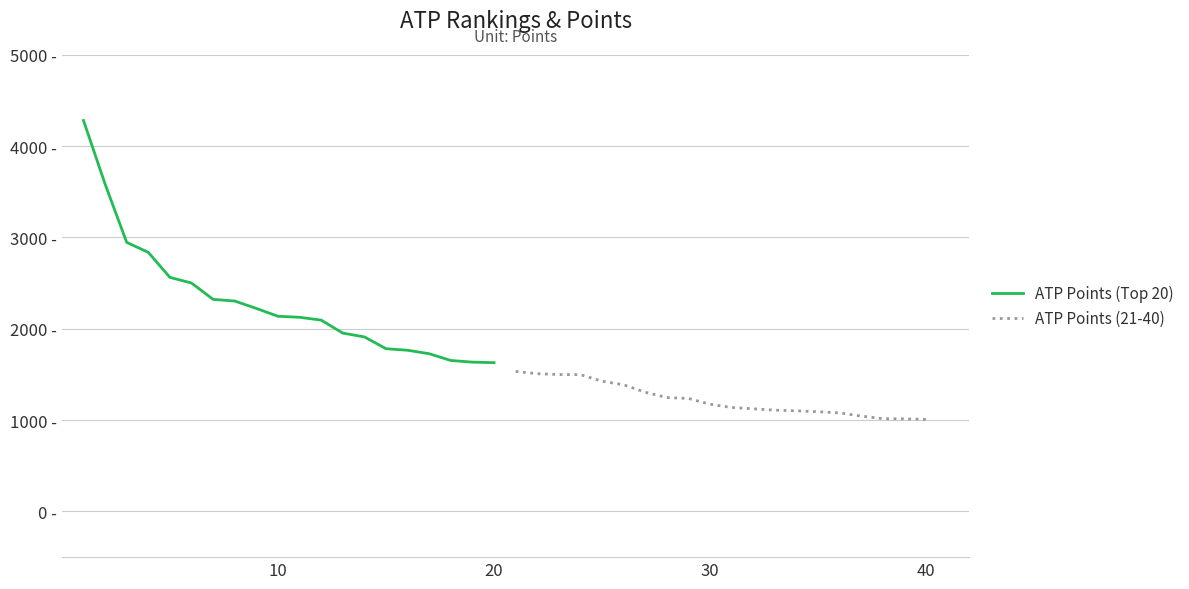

What are all the series names shown in the legend?

ATP Points (Top 20), ATP Points (21-40)